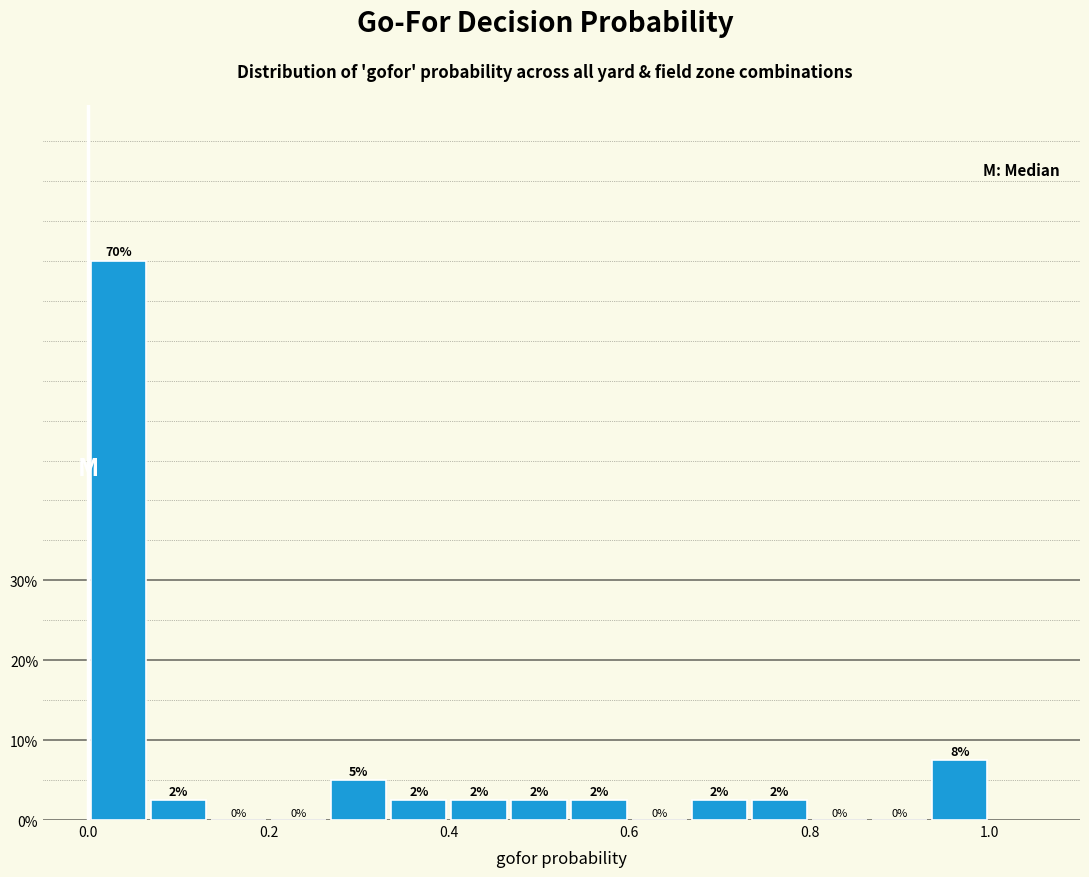

Read against the x-axis, roughly where is the centre of the tallest bar?

0.04